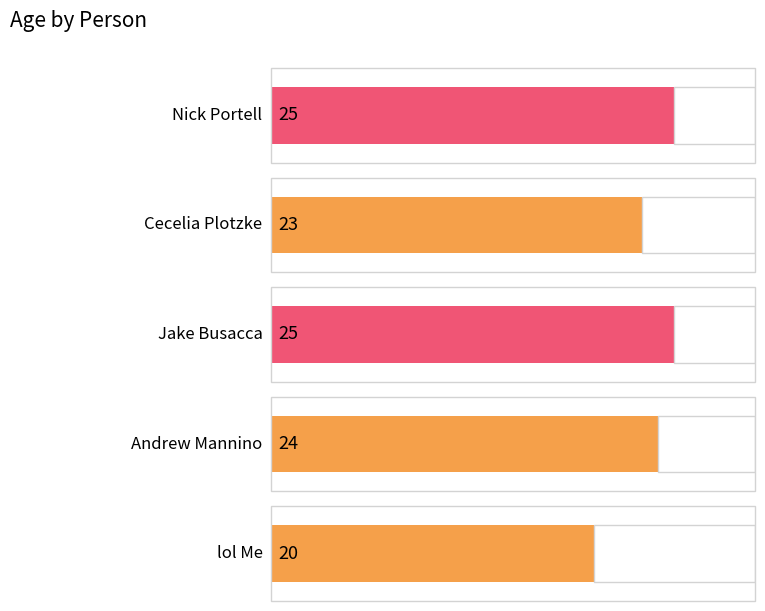

True or false: the data shows 14 at Cecelia Plotzke.

False